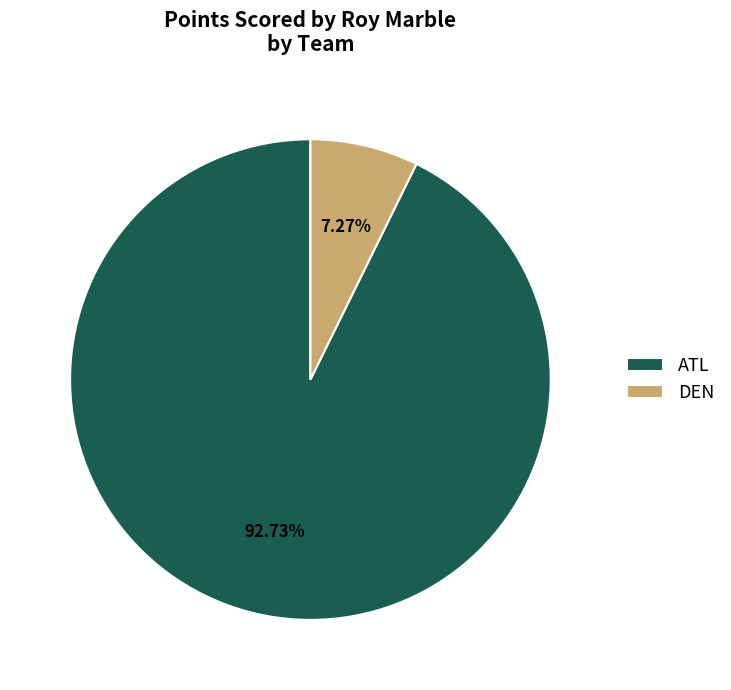

How many slices are in this pie chart?

2